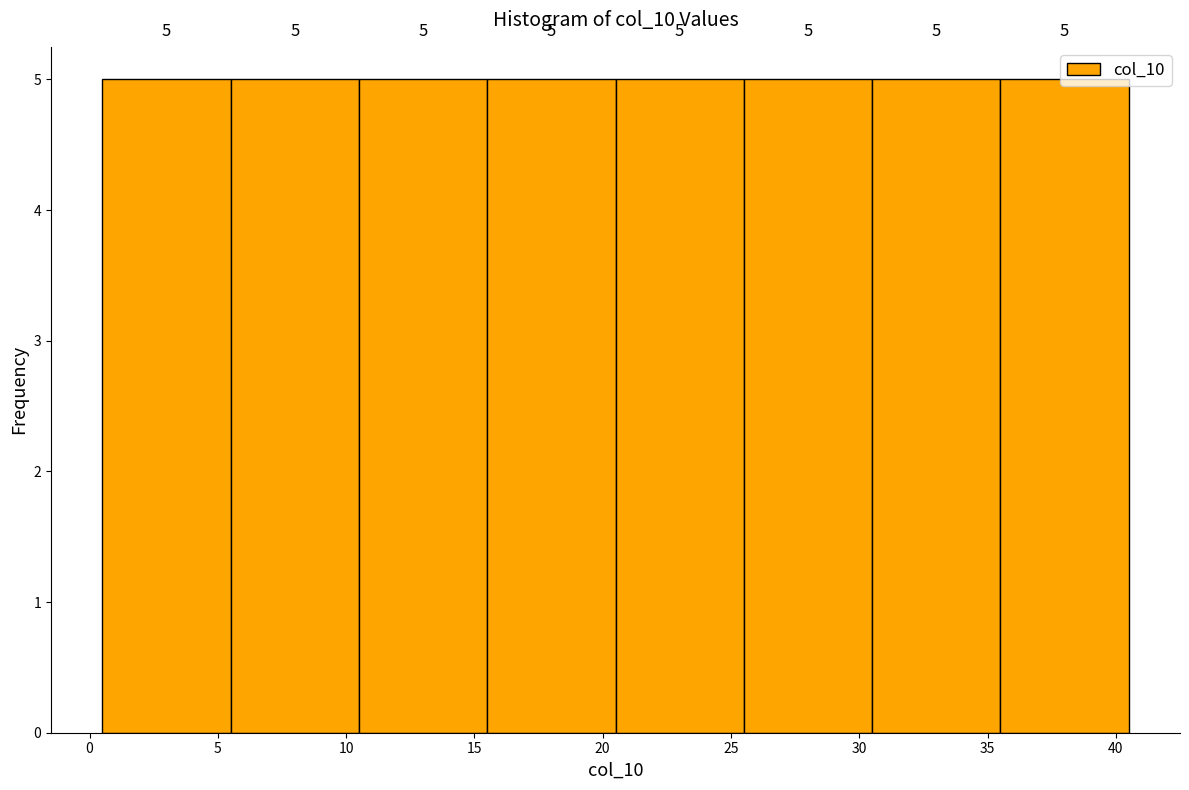

Reading left to right, transcribe this chart: for each bar, give the range it covers on the x-axis and its height.

0.5 to 5.5: 5
5.5 to 10.5: 5
10.5 to 15.5: 5
15.5 to 20.5: 5
20.5 to 25.5: 5
25.5 to 30.5: 5
30.5 to 35.5: 5
35.5 to 40.5: 5